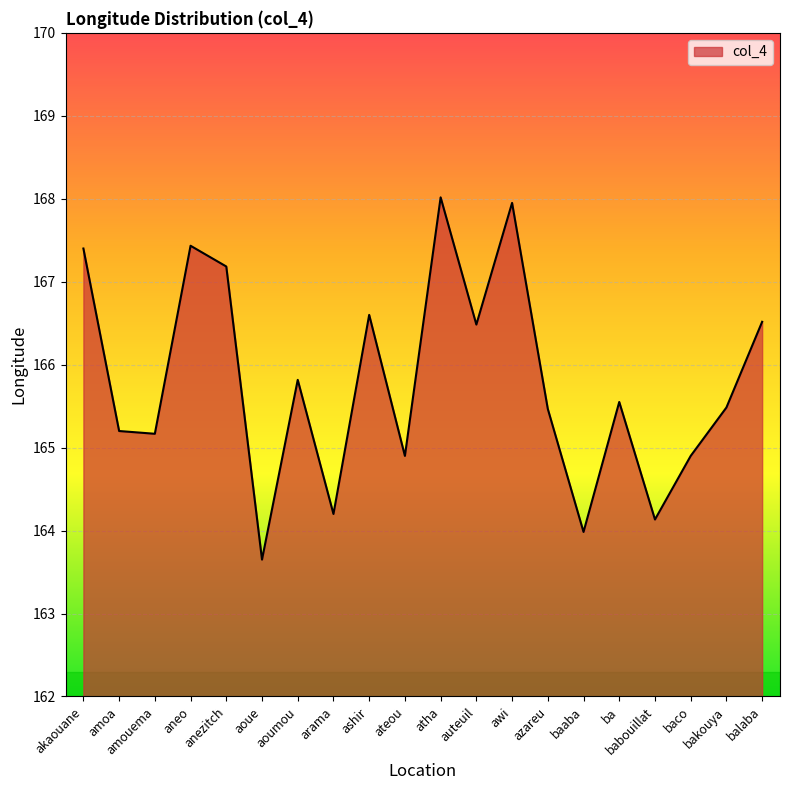

What is the greatest value displayed?

168.0